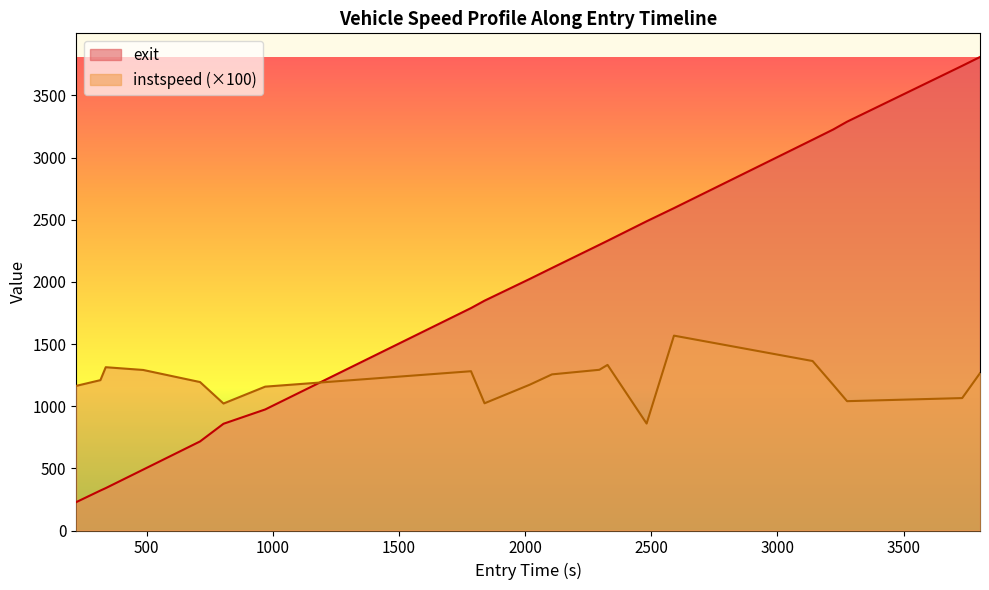

True or false: instspeed has a value of 500.2 at 2721.

False